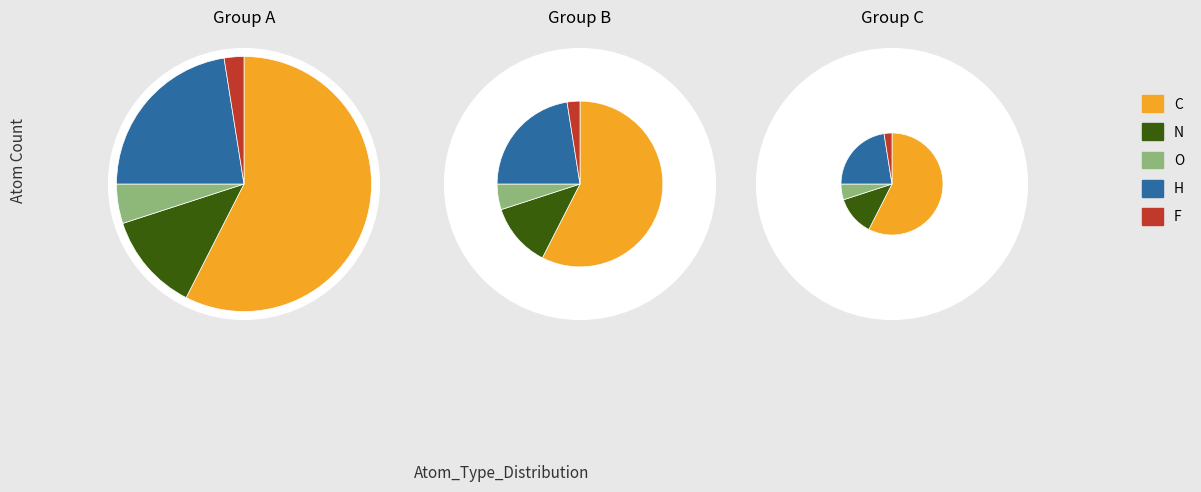

What is the change in value from N to H?

+4